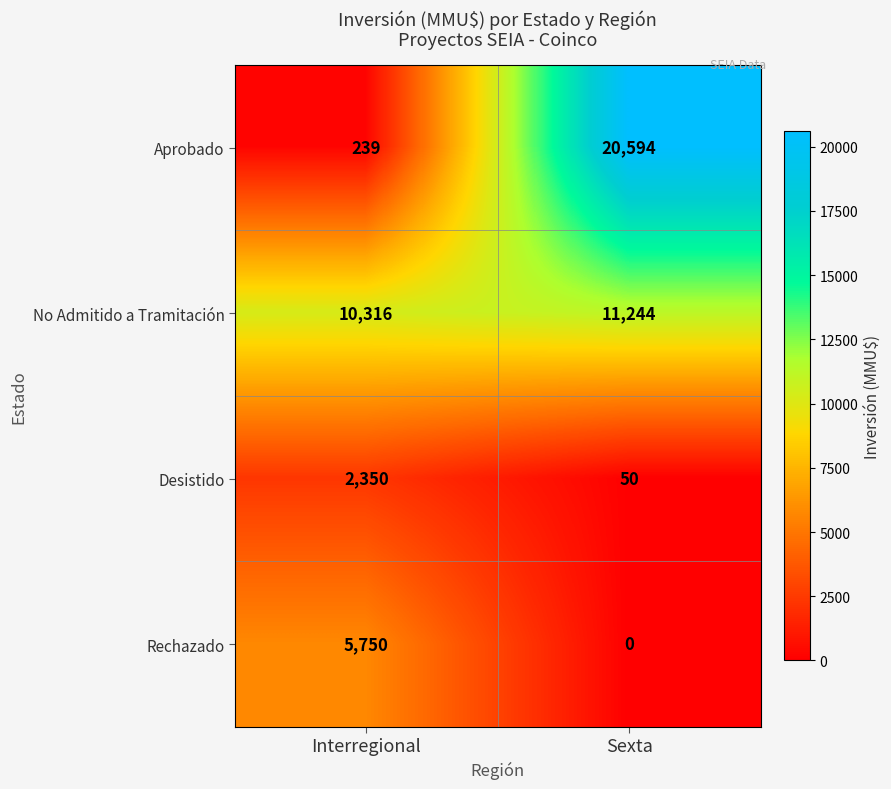

What is the sum of all No Admitido a Tramitación values?

21560